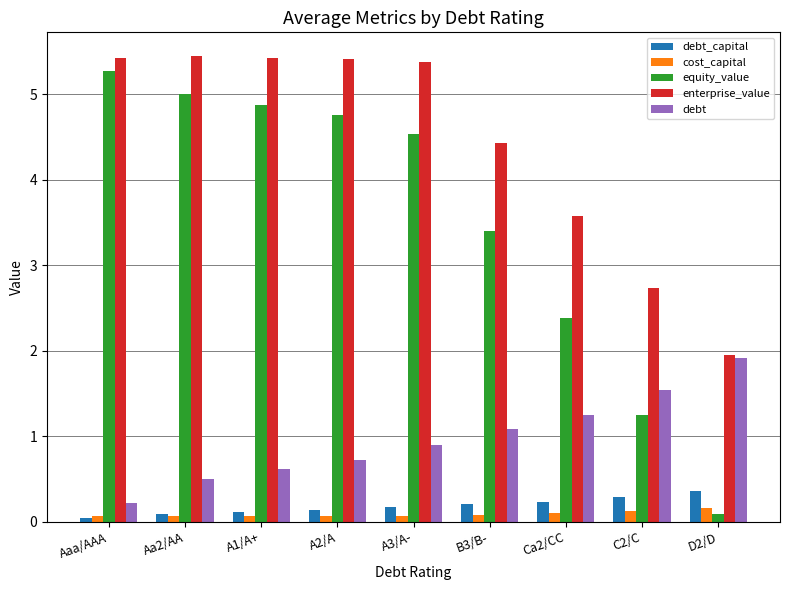

The debt_capital series shows 0.1 at A1/A+. True or false?

True